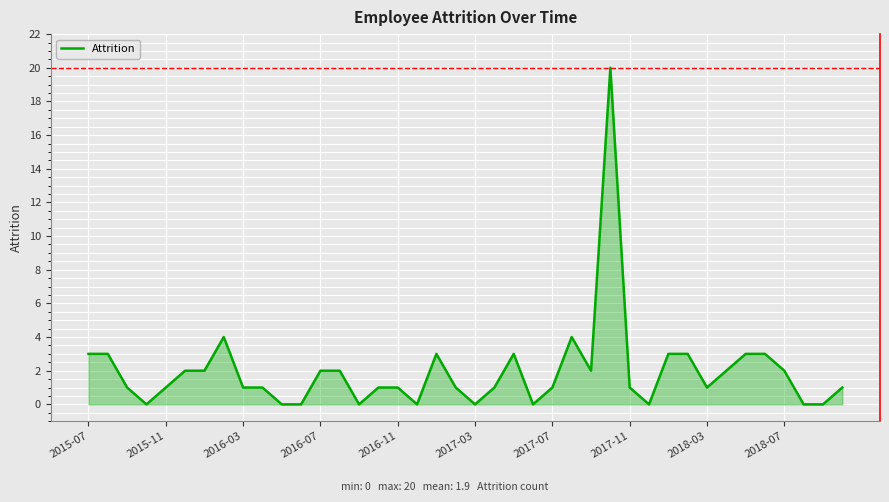

What is the maximum value shown in the chart?

20